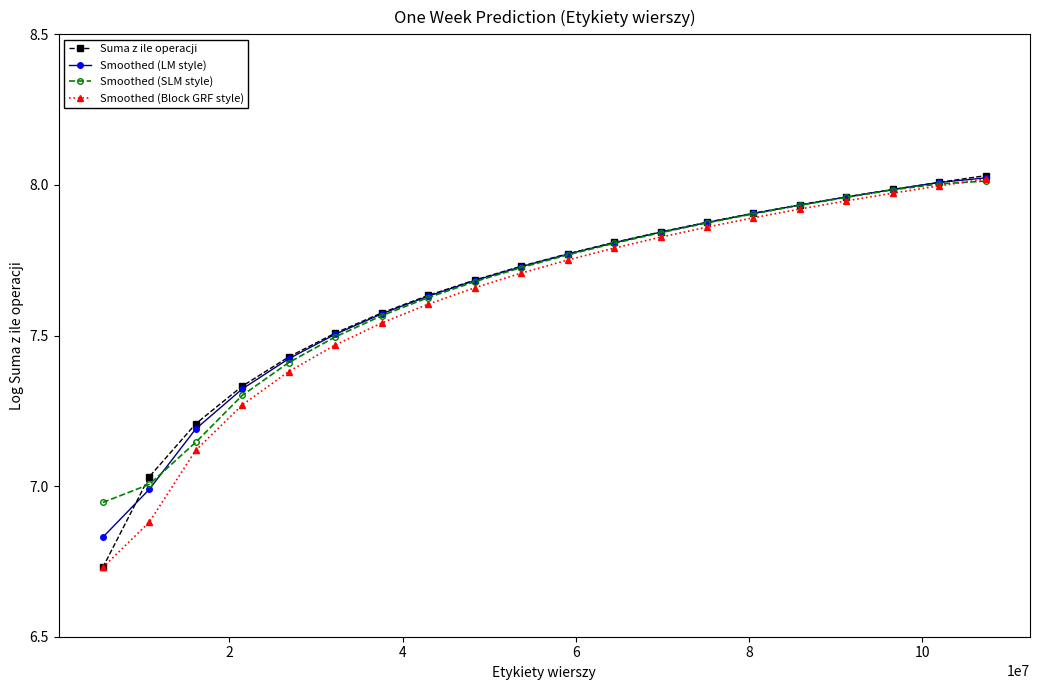

Which series has the largest range (max minus min)?

Suma z ile operacji